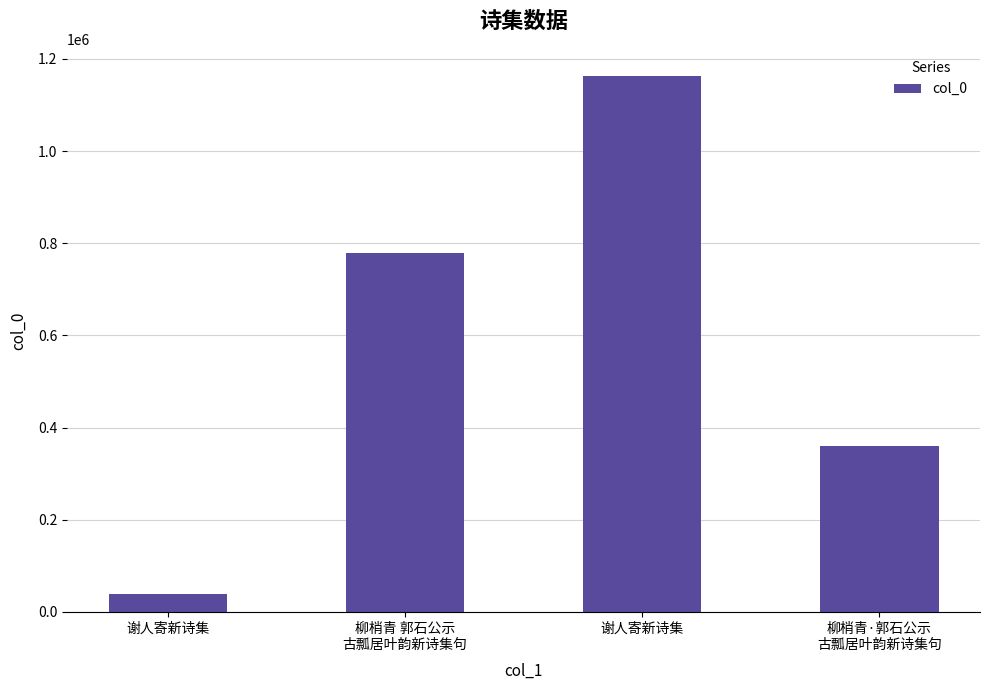

How many values are below 778970?

2